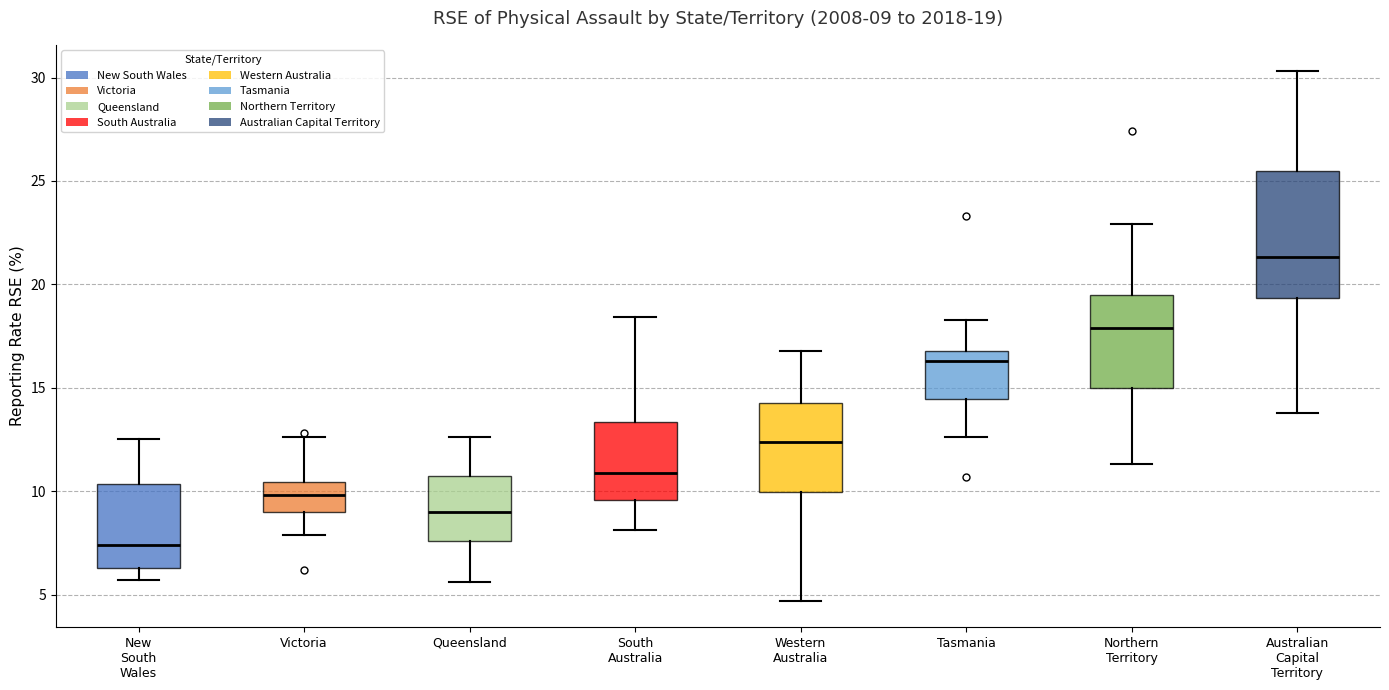

Which box's median line is the lowest?

New South Wales